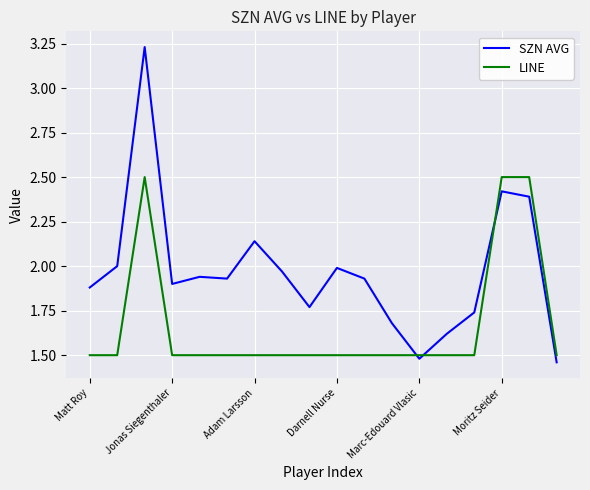

Count the LINE values in the range 1 to 2.

15